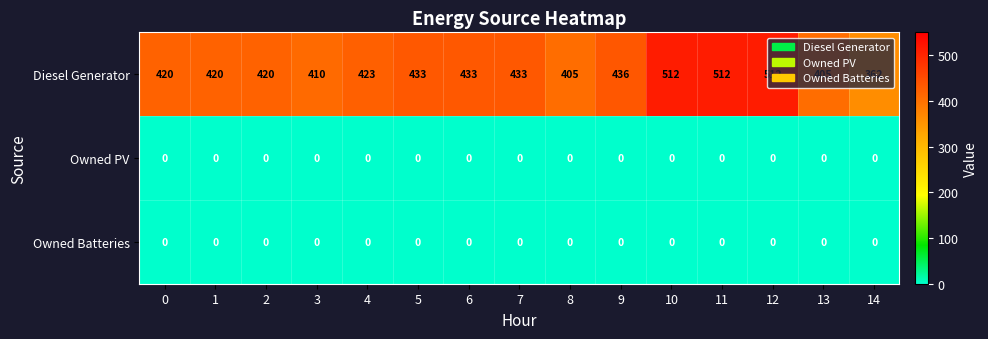

At how many categories does at least one series exceed 438?

3